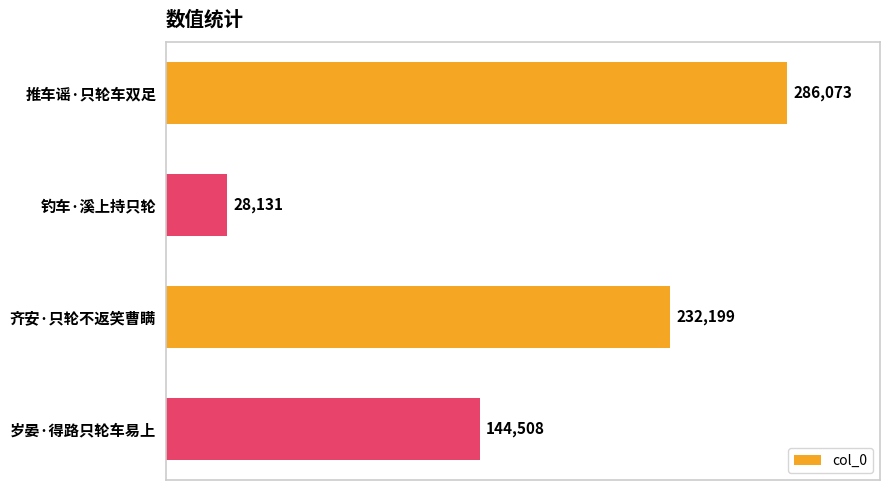

What is the label of the 4th bar from the top?

岁晏·得路只轮车易上